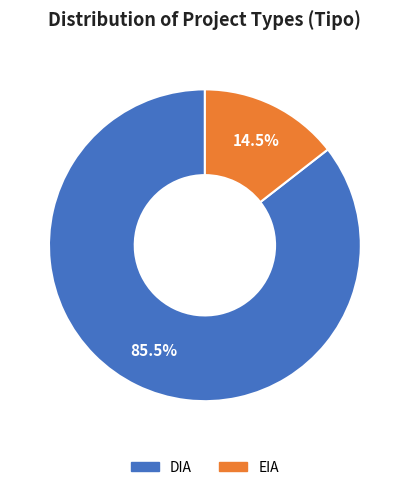

What is the ratio of the value at DIA to the value at EIA?

5.9